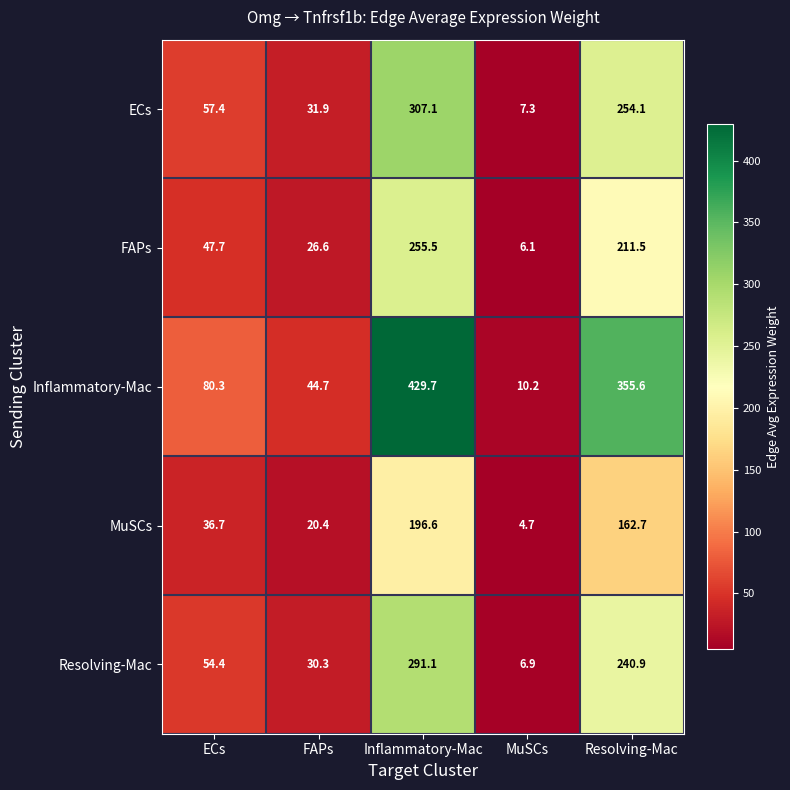

What is the greatest value displayed?

429.7